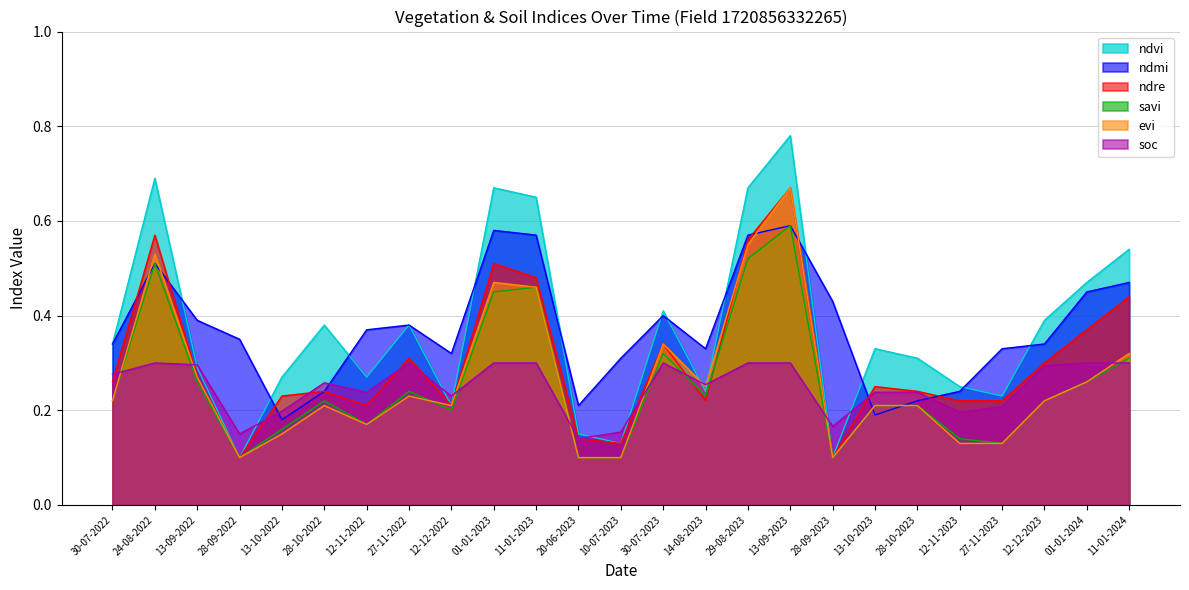

What is the highest value of the savi series?

0.6